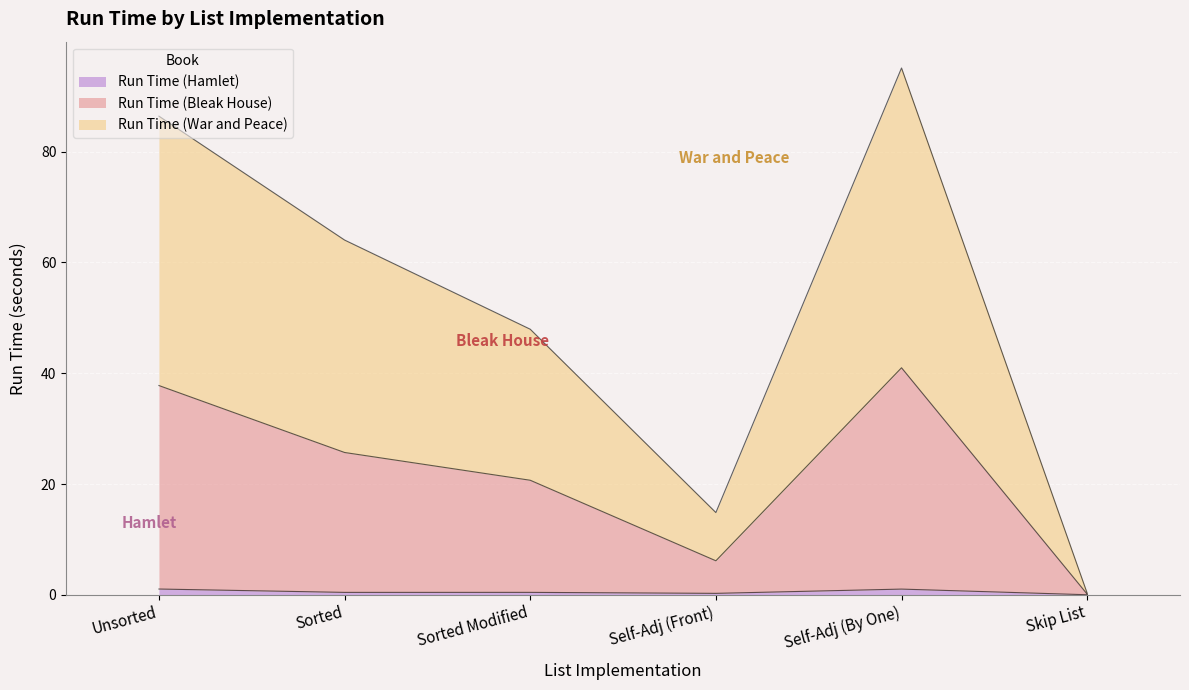

What is the sum of all Run Time (Hamlet) values?

3.2